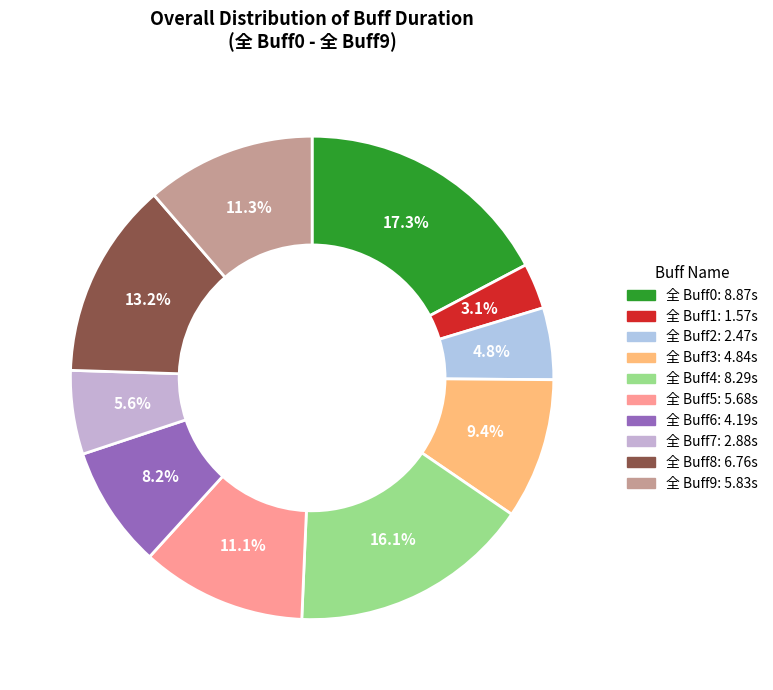

Is it true that 全 Buff7 is 6% of the pie?

True